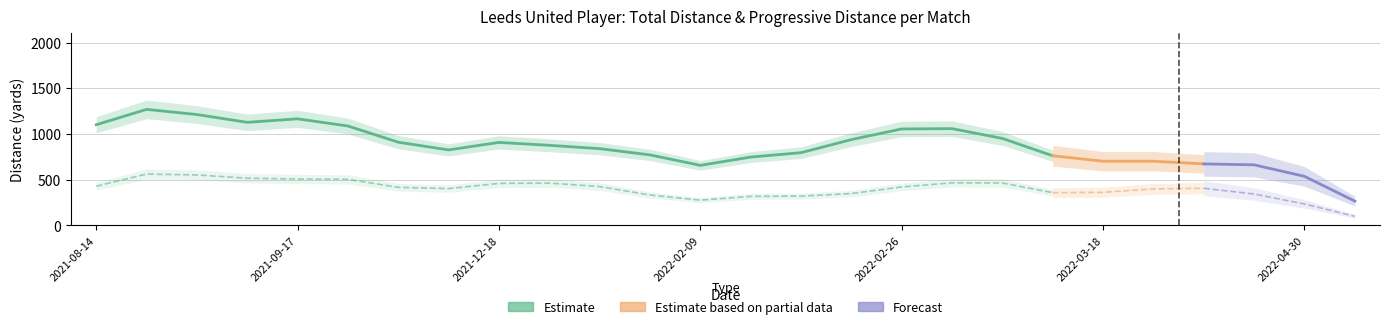

What is the sum of all PrgDist values?

10551